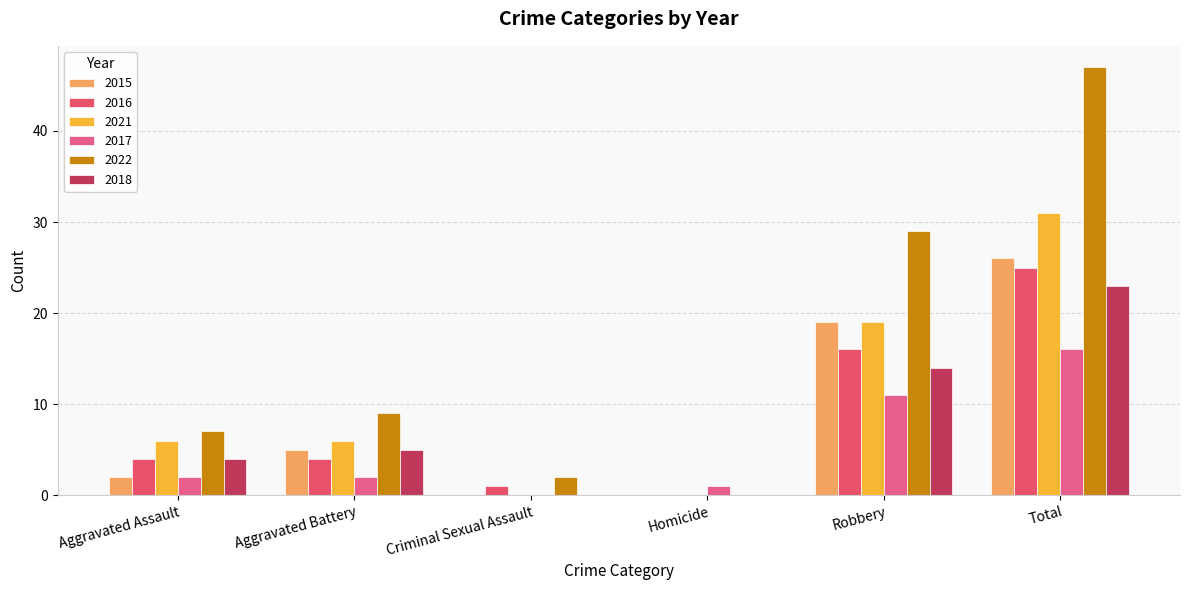

How many positive values does the 2022 series have?

5